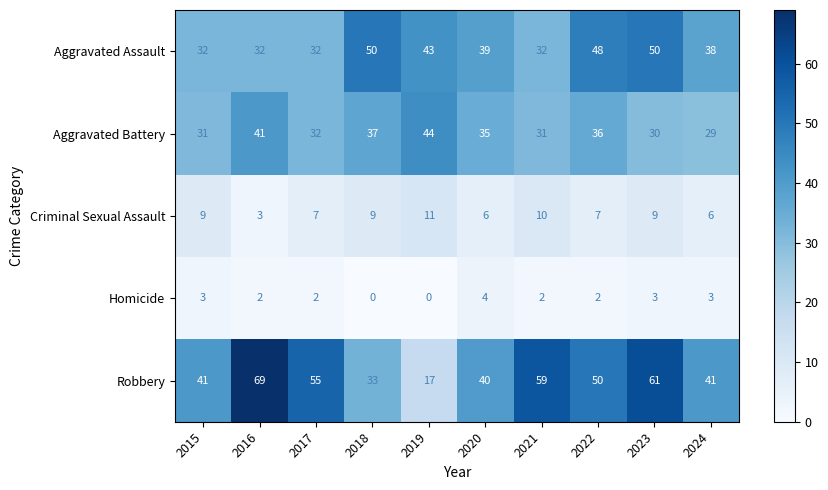

At how many categories does at least one series exceed 48?

6